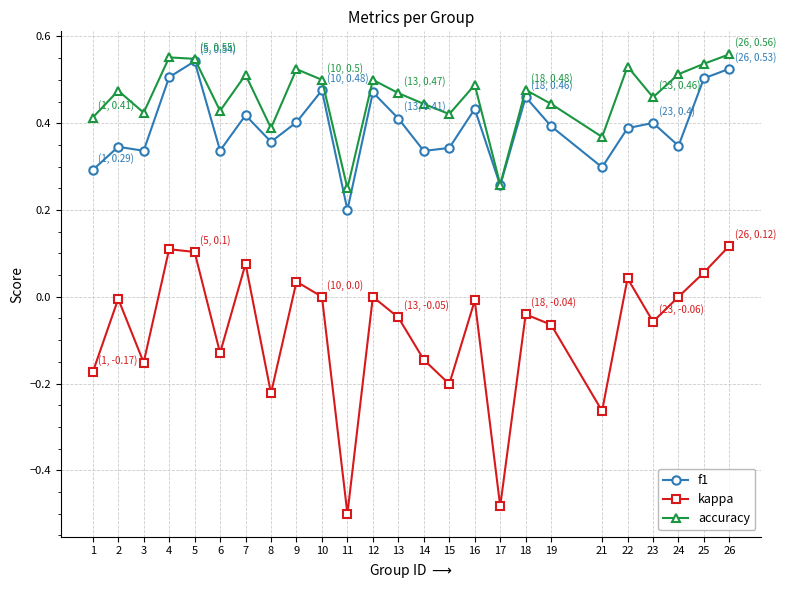

Count the number of data series in this chart.

3